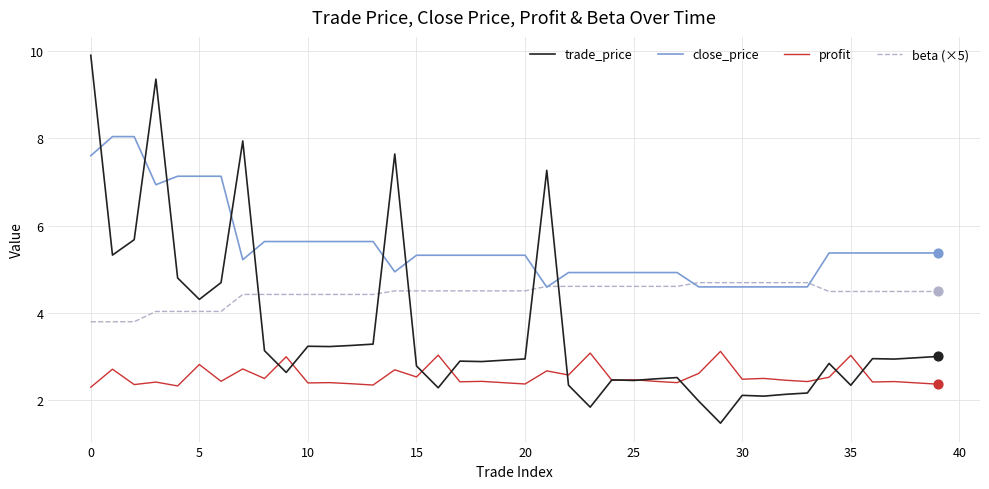

Which series has the largest total across all categories?

close_price